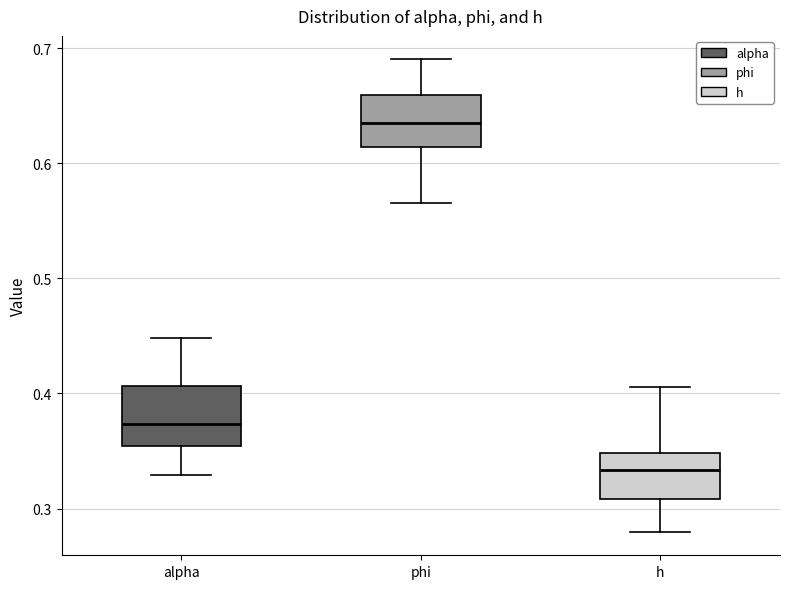

Where does the lower whisker of the box for phi end on the y-axis? The values are not printed on the chart, so give them approximately, as read against the axis.

0.57